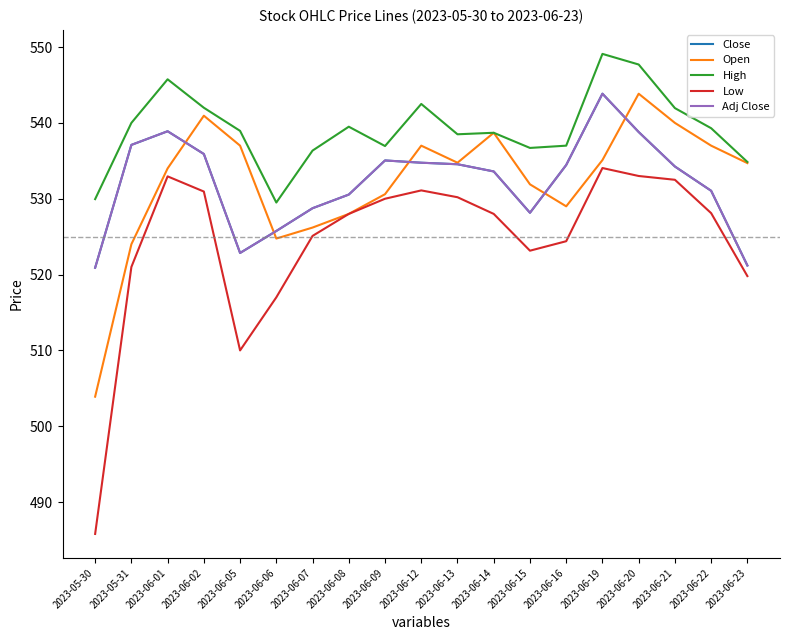

Does the chart have visible grid lines?

No